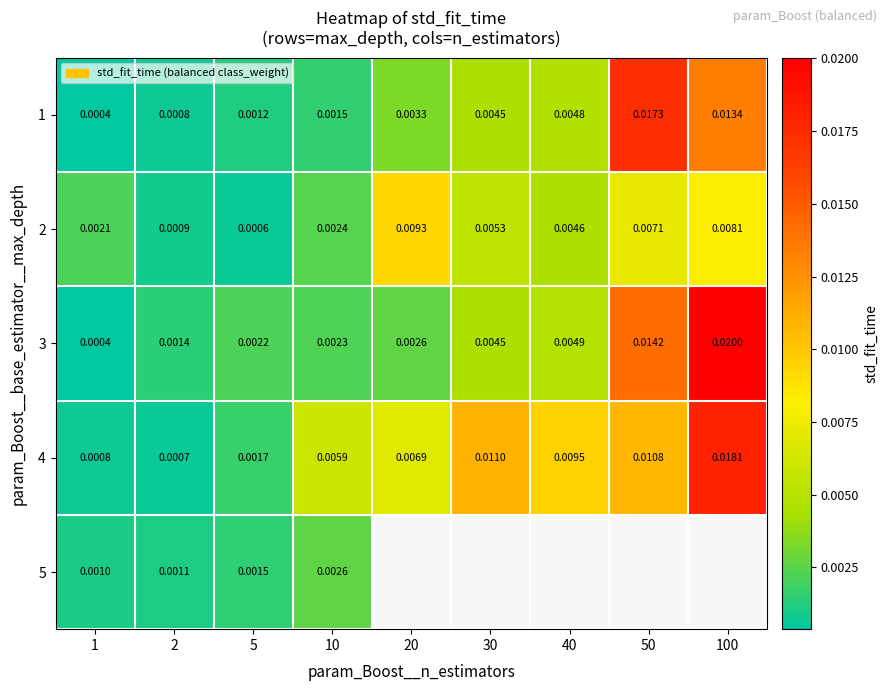

List the labels in order of 4 value, smallest first.

2, 1, 5, 10, 20, 40, 50, 30, 100